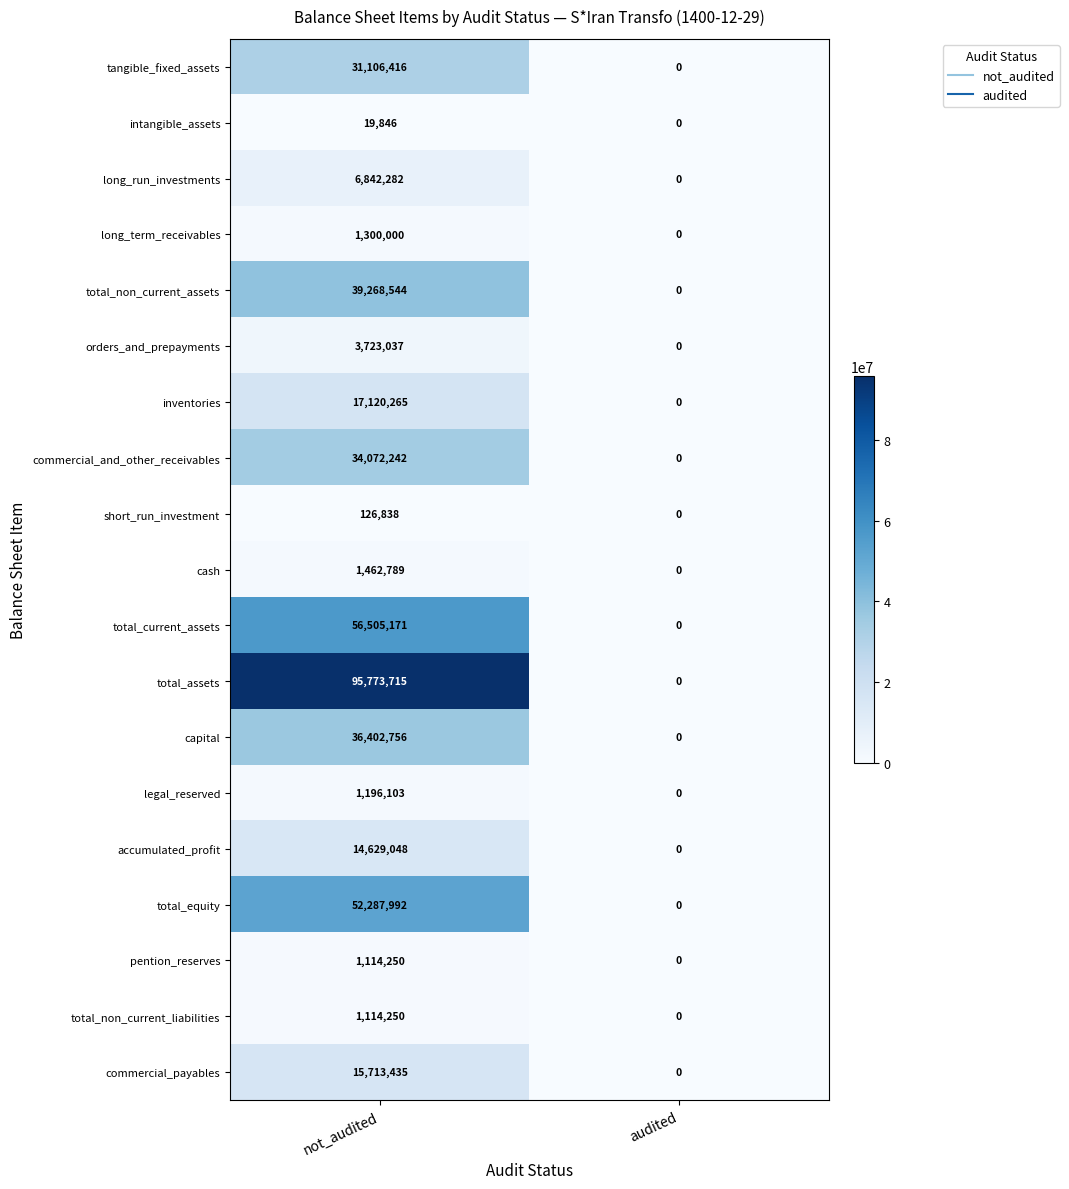

Which series changed the most between not_audited and audited?

total_assets